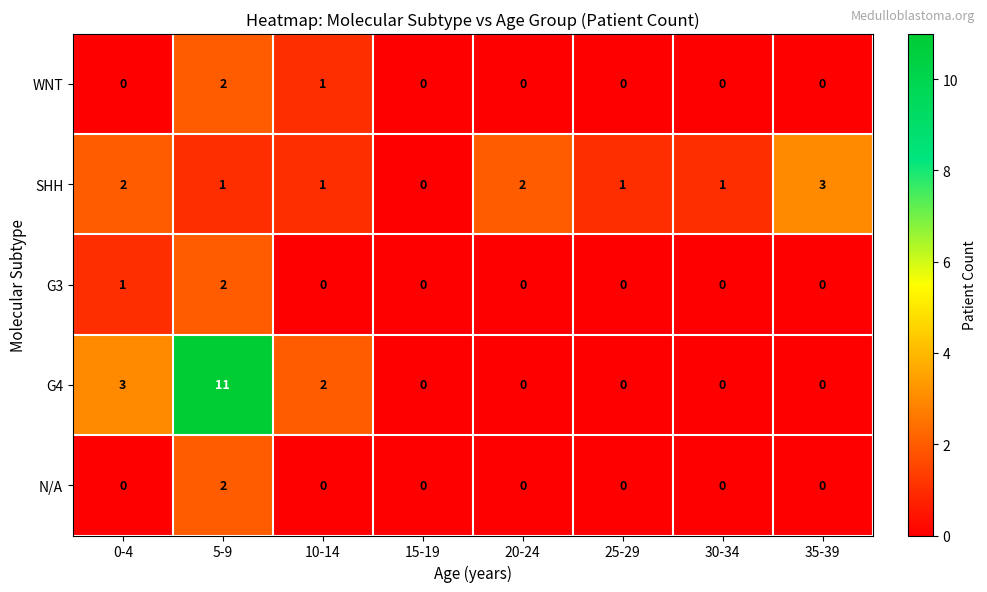

Where is G4 nearest to the value 5?

0-4